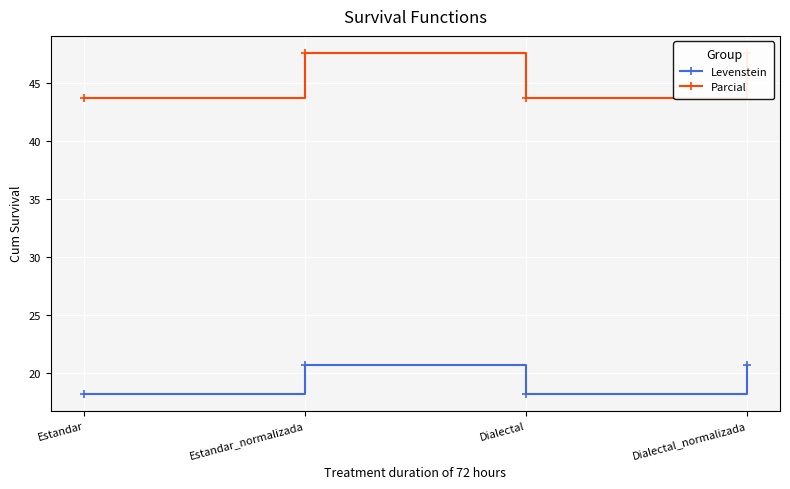

Is it true that Levenstein equals 18.2 at Dialectal?

True